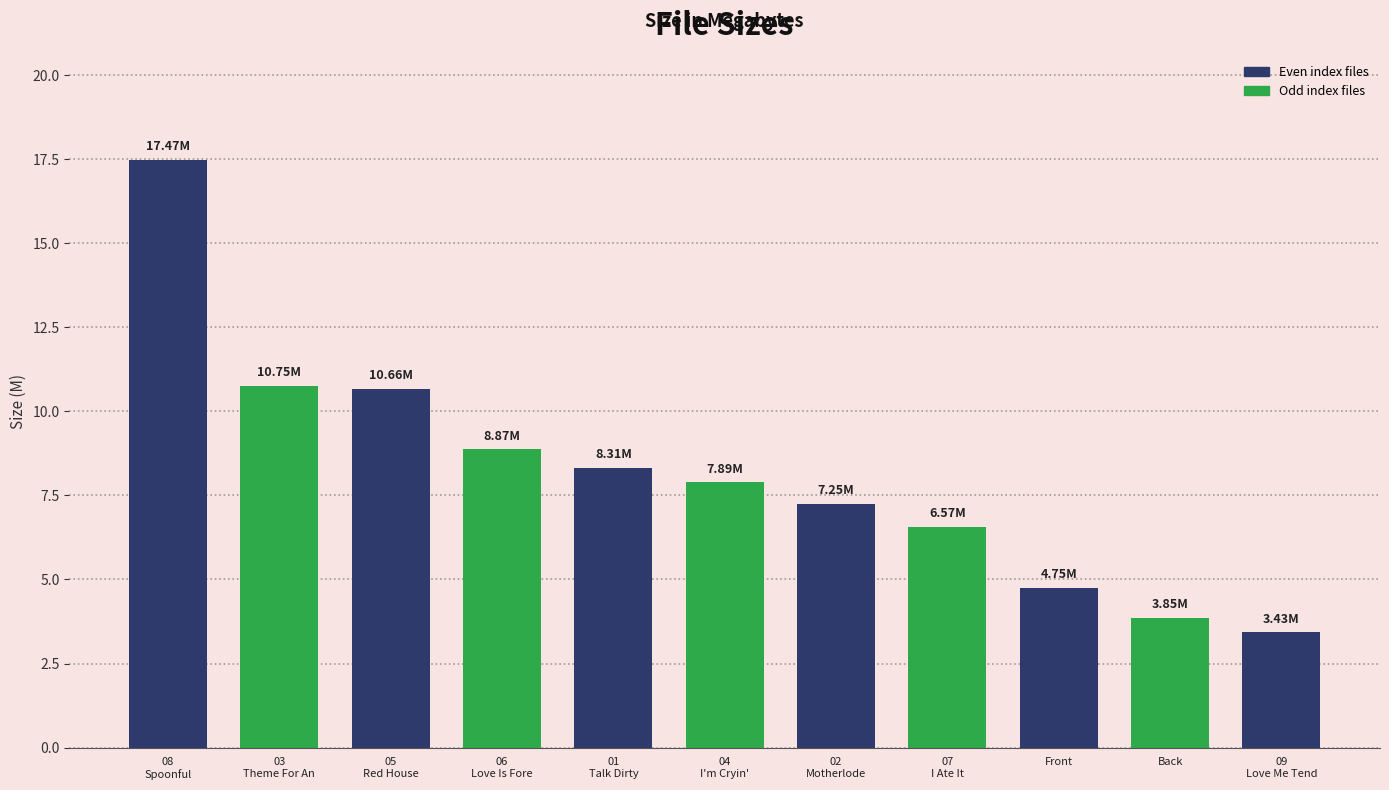

What is the difference between the second highest and minimum values?

7.3